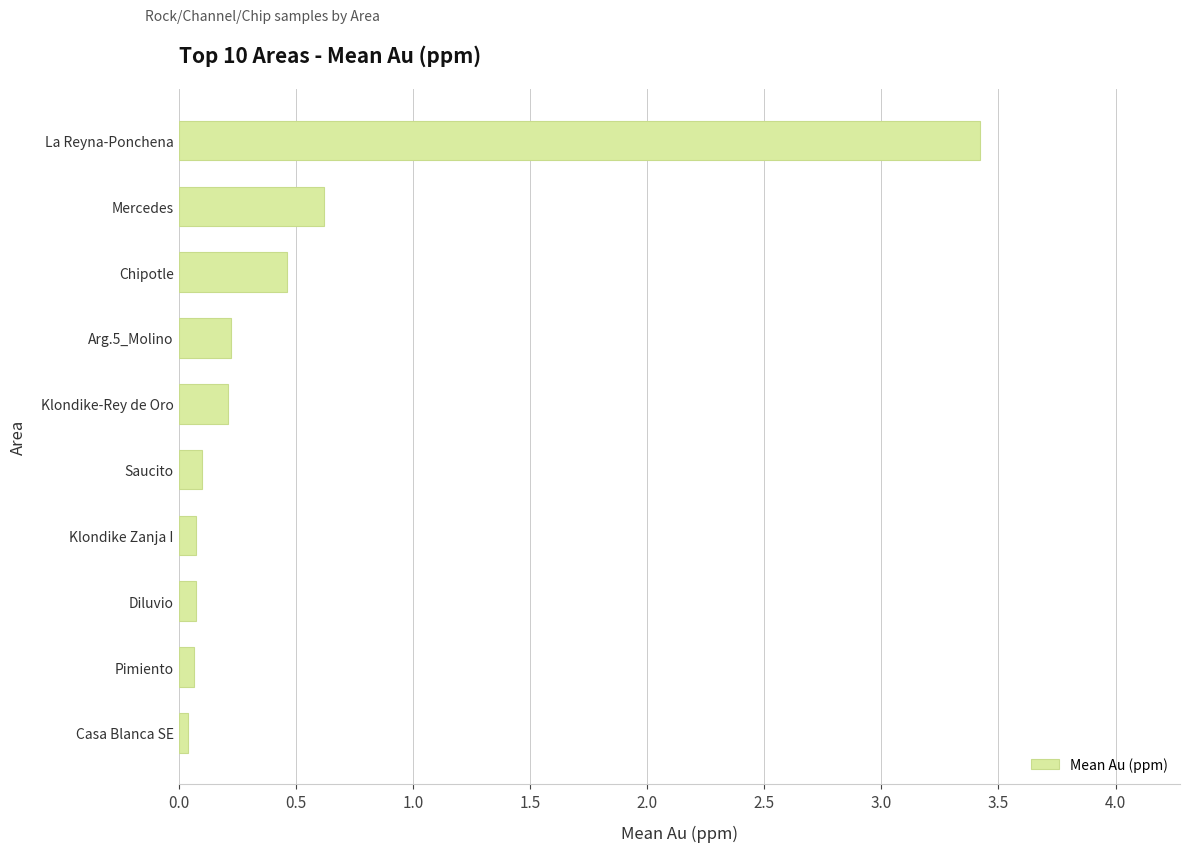

What is the average value?

0.5